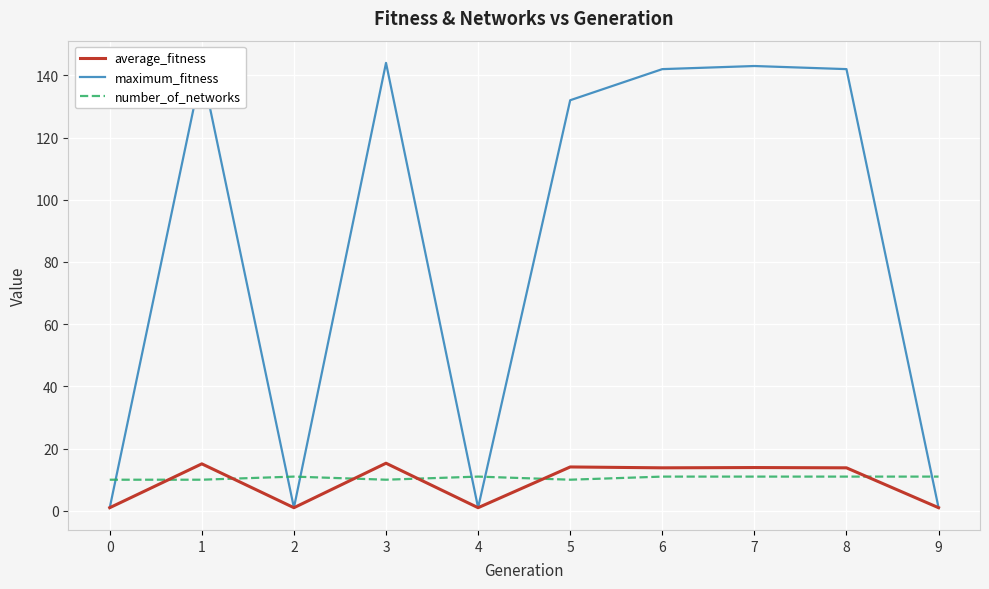

Is it true that maximum_fitness equals 1.0 at 9?

True